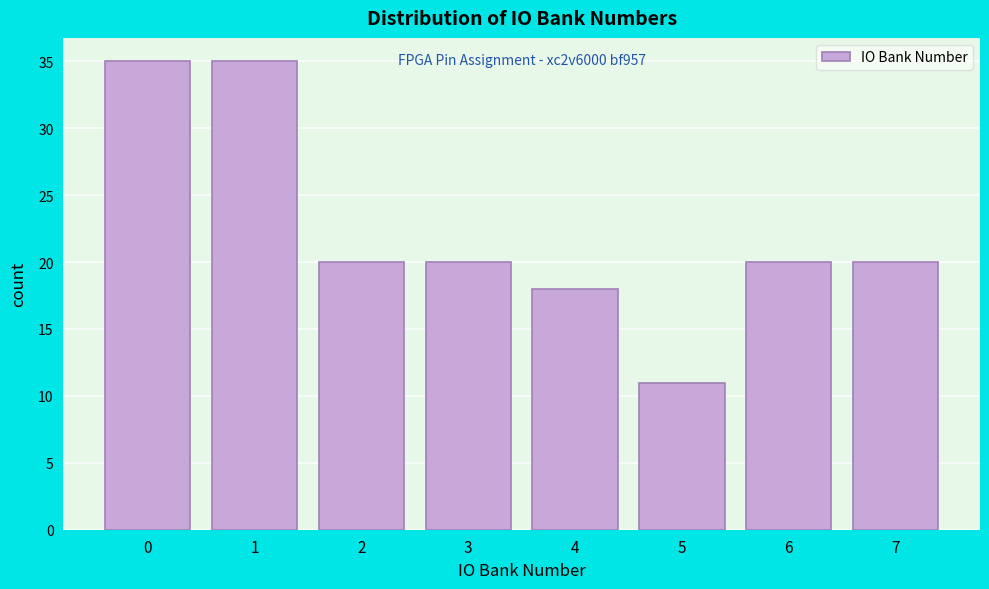

Reading left to right, list all the values displayed in this chart.

0=35	1=35	2=20	3=20	4=18	5=11	6=20	7=20